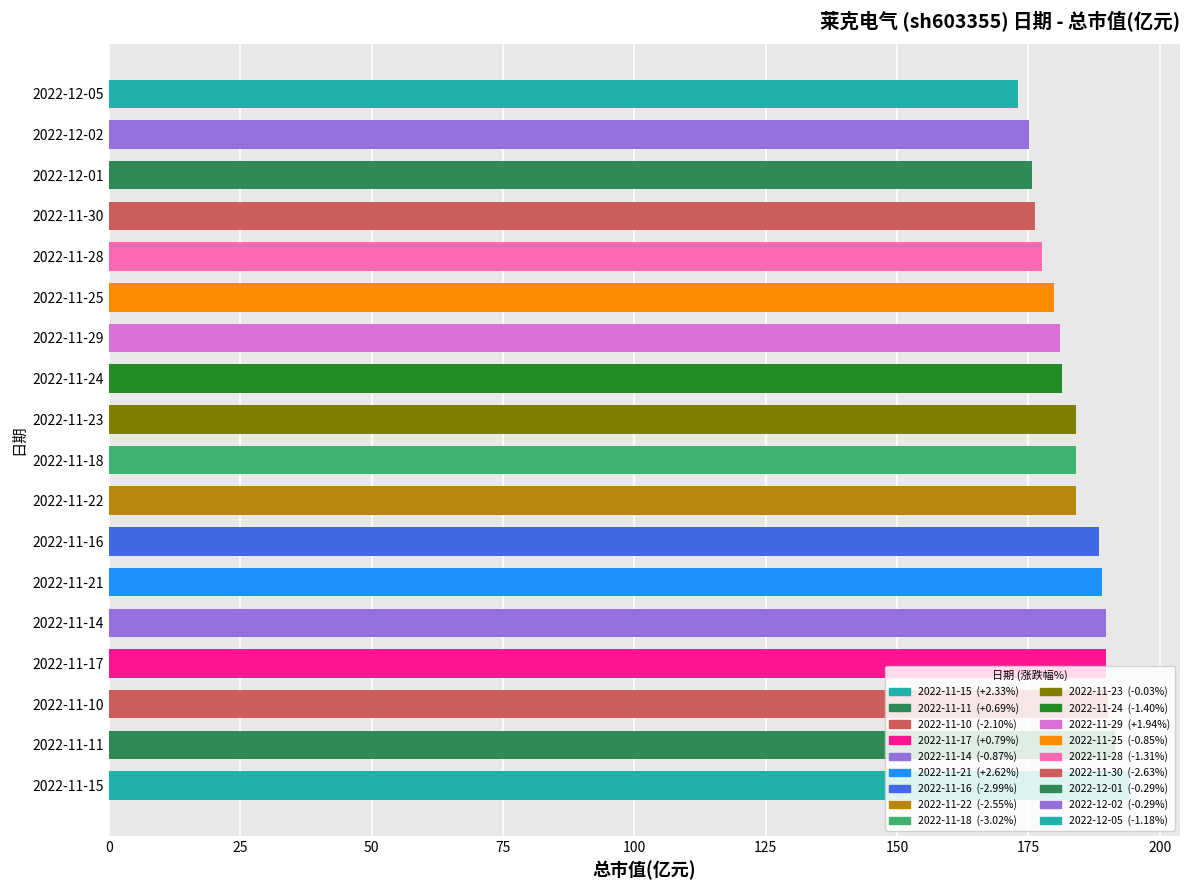

How many bars are there in total?

18